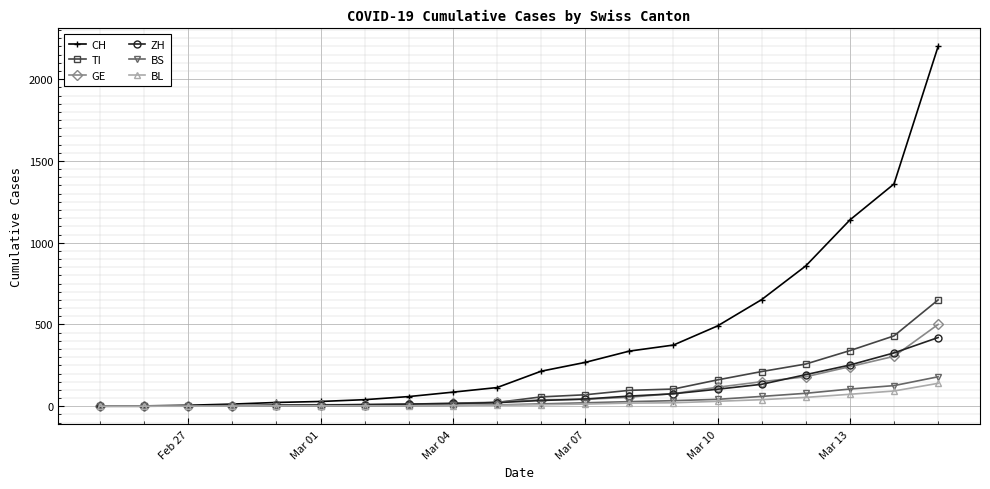

Which series has the largest range (max minus min)?

CH